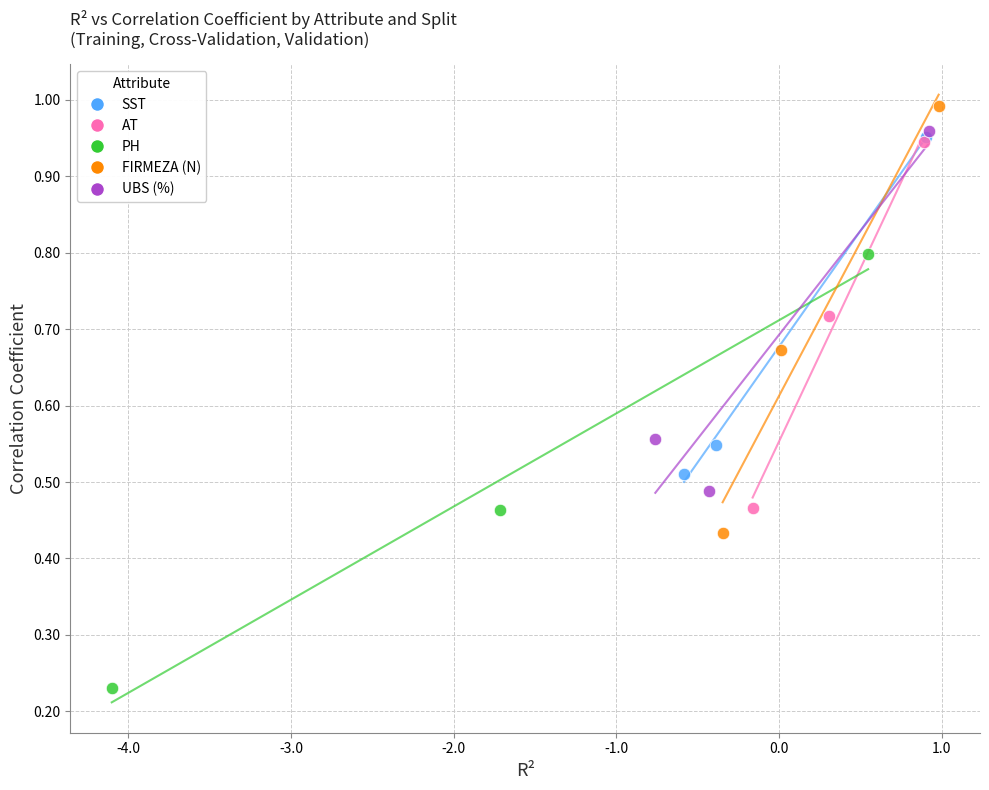

Which series has the largest Y range (max minus min)?

PH